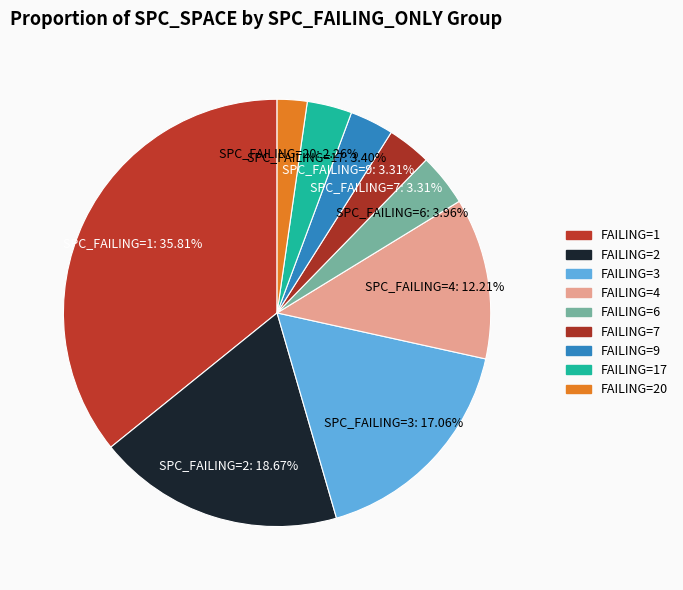

How many segments does this pie chart have?

9